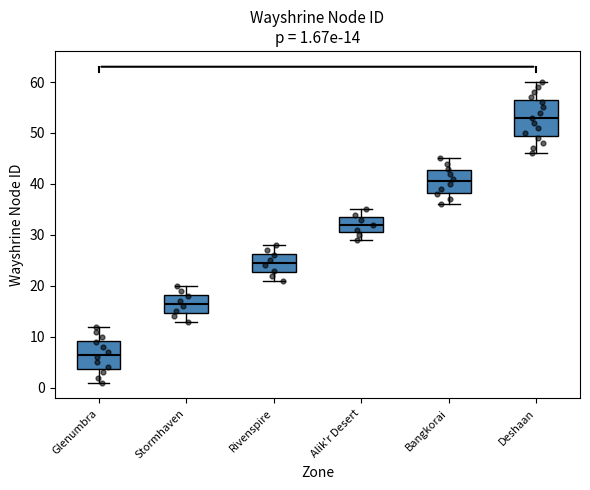

Which box is the tallest, from its lower edge to its upper edge?

Deshaan